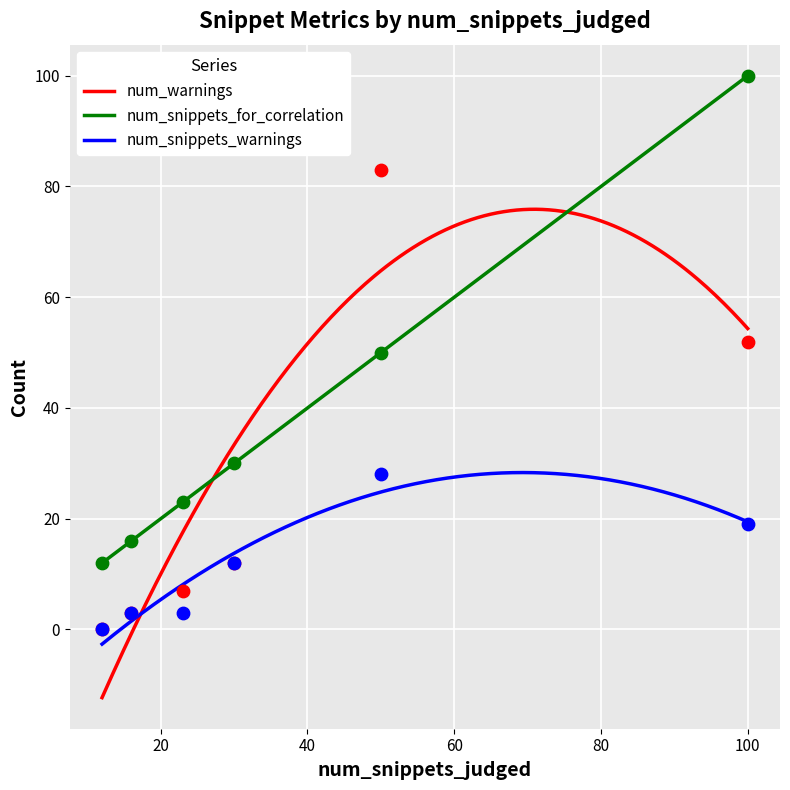

At which category is the sum across all series the highest?

100